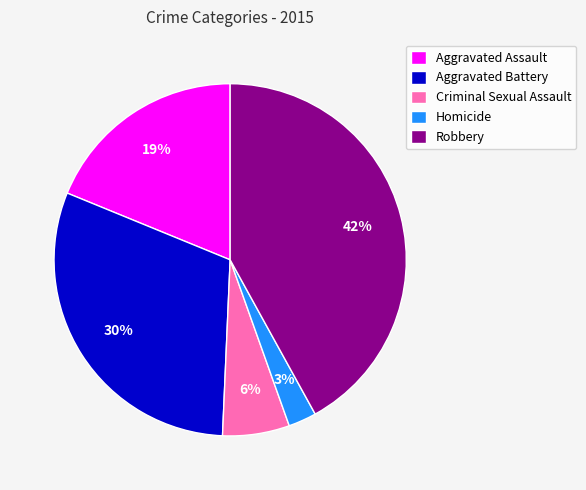

True or false: Aggravated Battery accounts for 22% of the total.

False